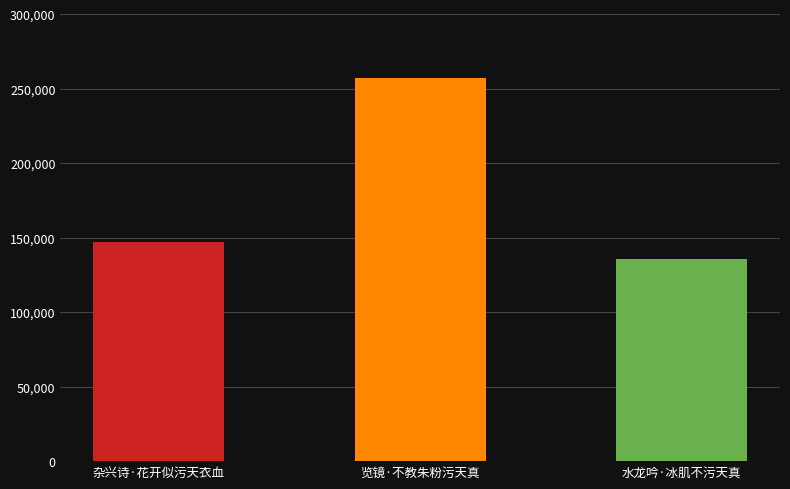

What is the minimum value shown in the chart?

135876